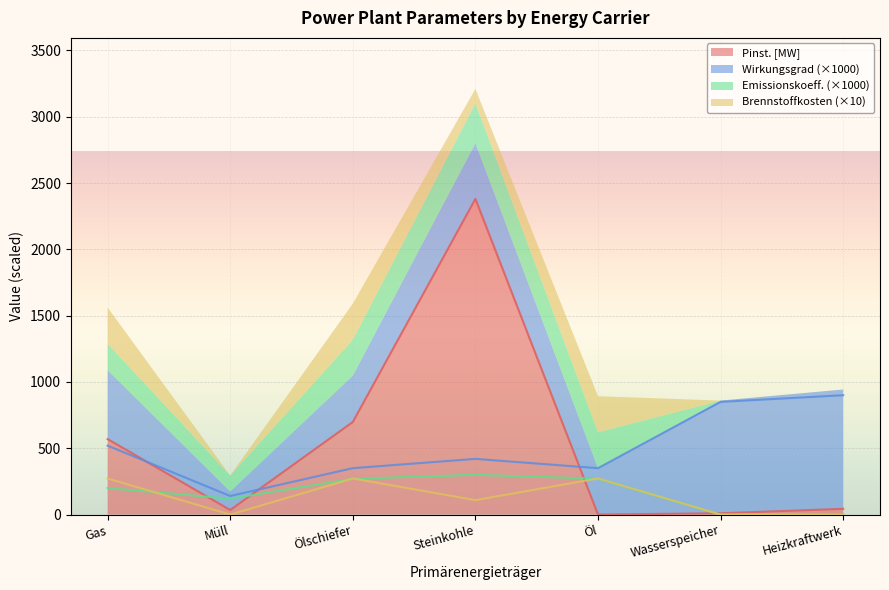

What position from the left is Ölschiefer?

3